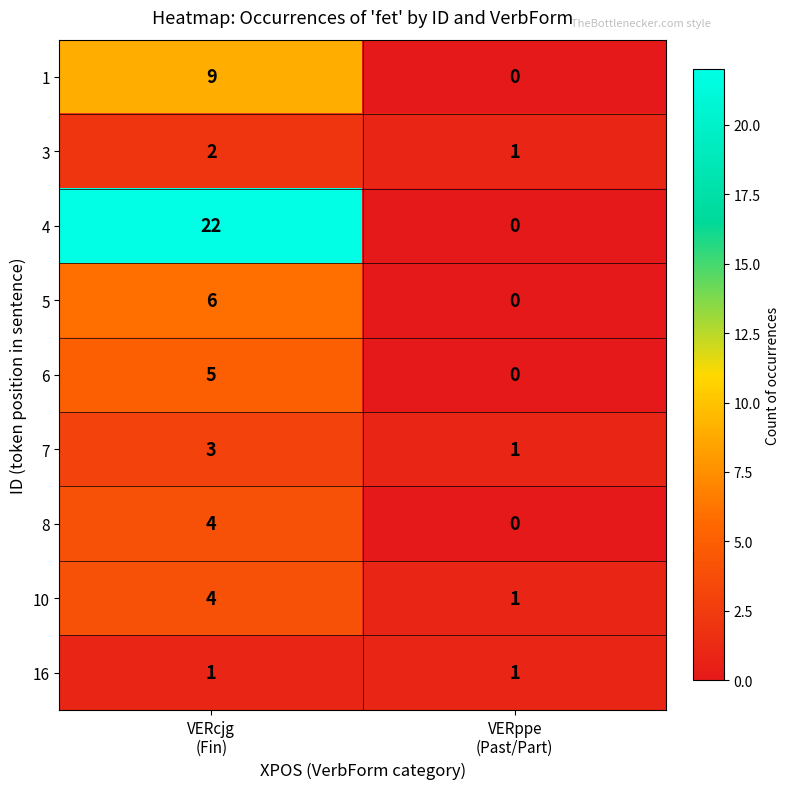

What is the highest value of the 6 series?

5